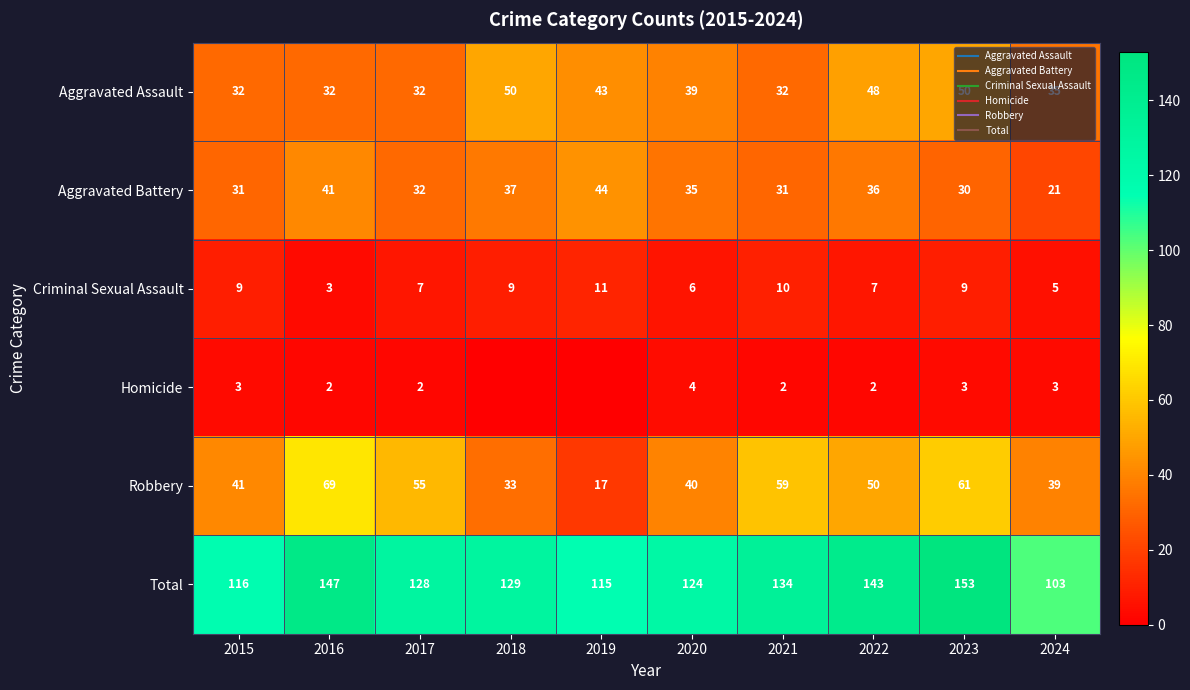

List the series in order of their peak value, lowest first.

Homicide, Criminal Sexual Assault, Aggravated Battery, Aggravated Assault, Robbery, Total